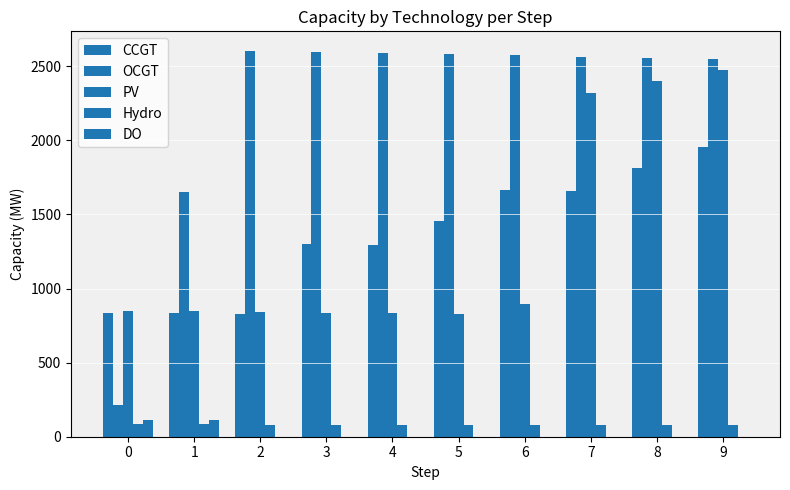

True or false: OCGT has a value of 2598 at 3.

True